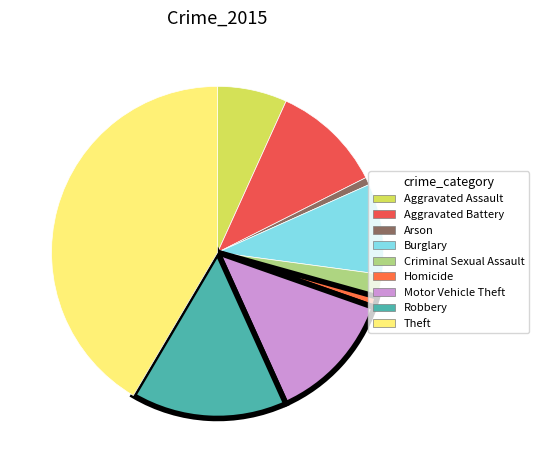

Does any single category account for the majority?

No